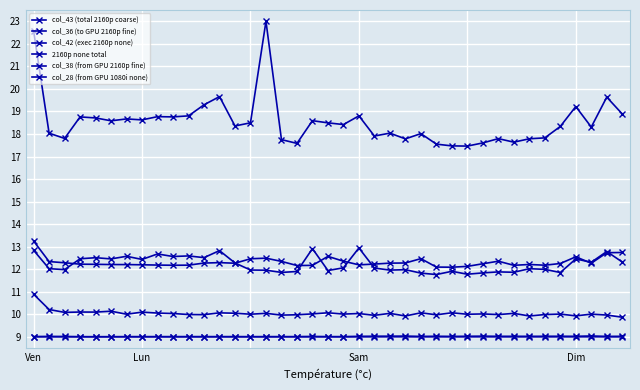

How many lines are shown in the chart?

6